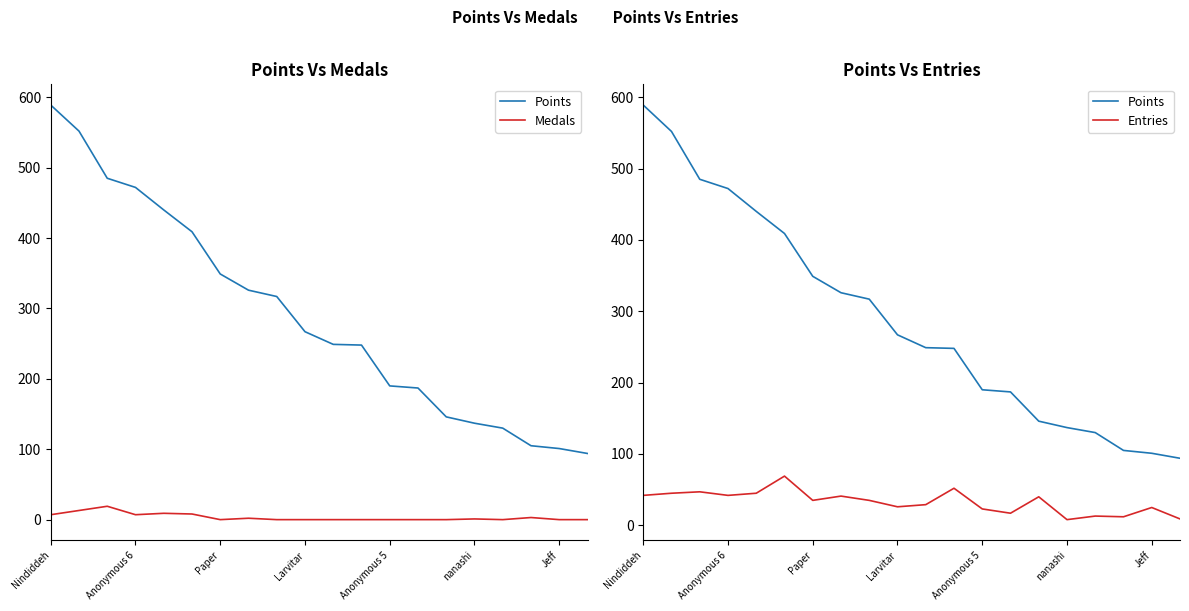

What is the difference between the maximum and second lowest values in the Medals series?

19